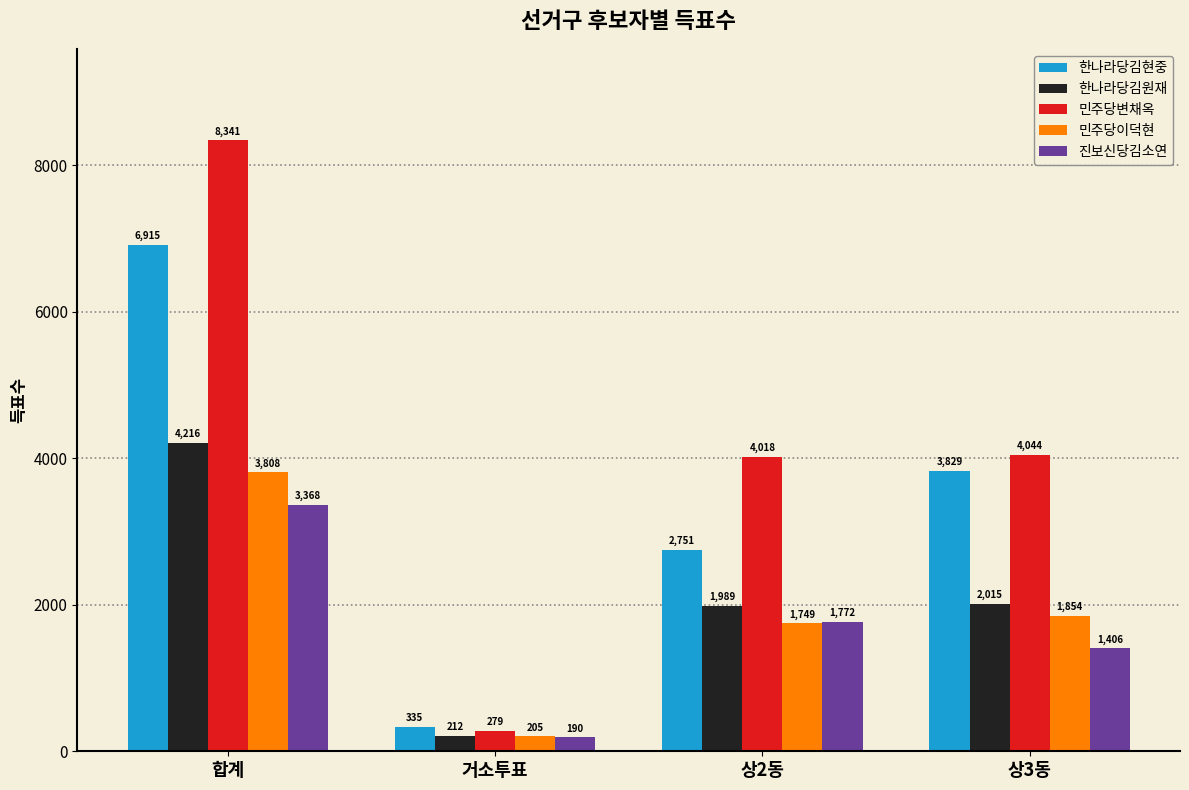

How many categories are shown in the chart?

4